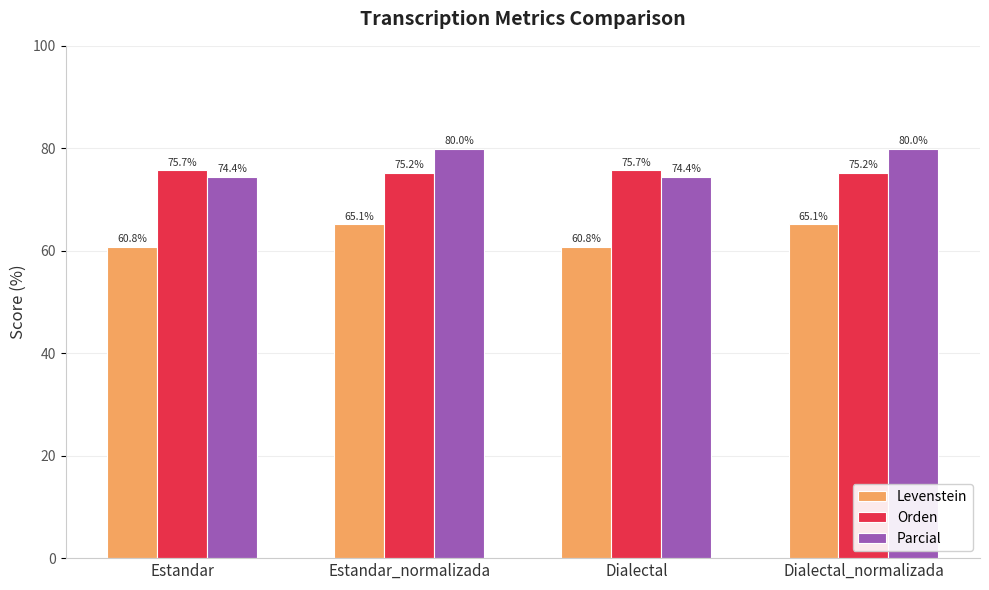

How many bars are there in each group?

3